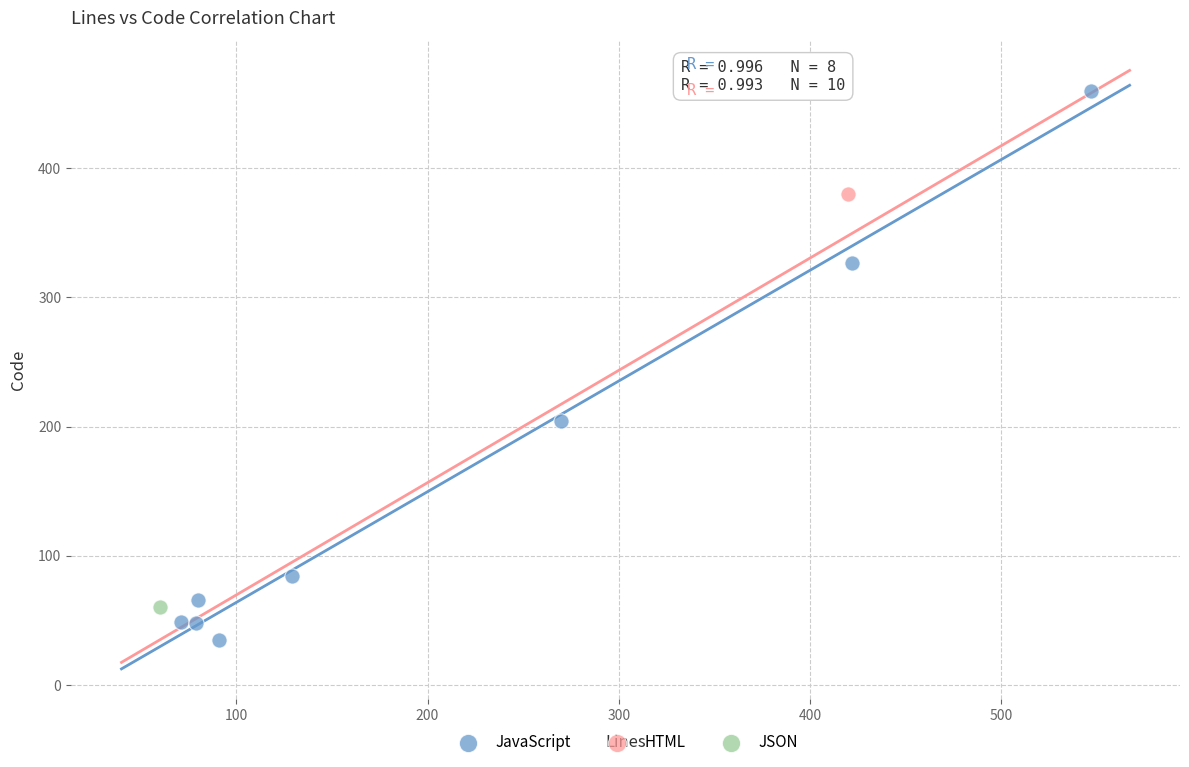

What are all the series names shown in the legend?

JavaScript, HTML, JSON